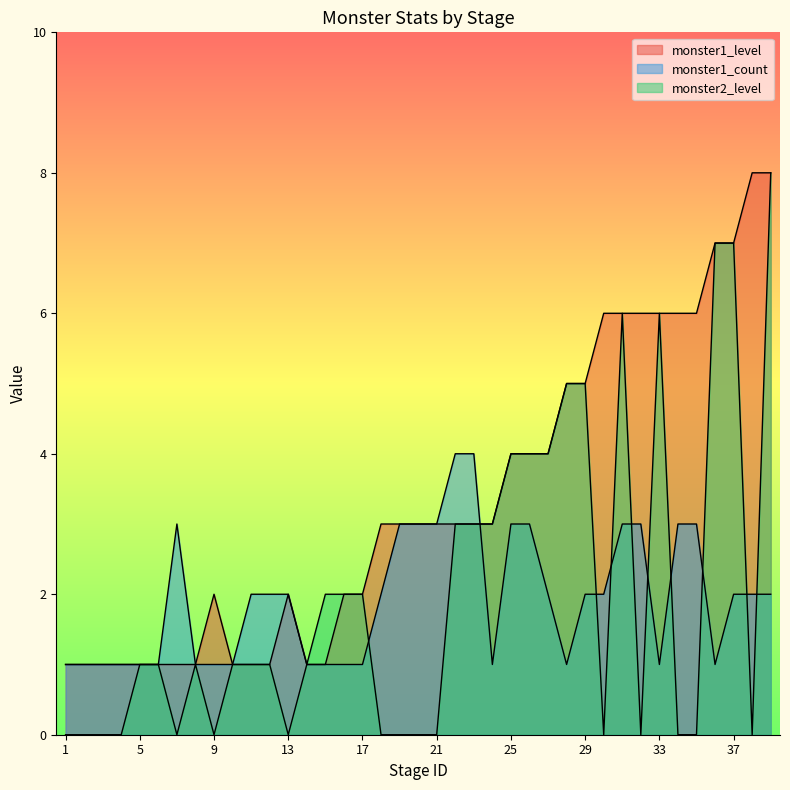

Reading left to right, what are all the values shown in this chart?

monster1_level: 1	1	1	1	1	1	1	1	2	1	1	1	2	1	1	2	2	3	3	3	3	3	3	3	4	4	4	5	5	6	6	6	6	6	6	7	7	8	8
monster1_count: 1	1	1	1	1	1	3	1	1	1	2	2	2	1	1	1	1	2	3	3	3	4	4	1	3	3	2	1	2	2	3	3	1	3	3	1	2	2	2
monster2_level: 0	0	0	0	1	1	0	1	0	1	1	1	0	1	2	2	2	0	0	0	0	3	3	3	4	4	4	5	5	0	6	0	6	0	0	7	7	0	8